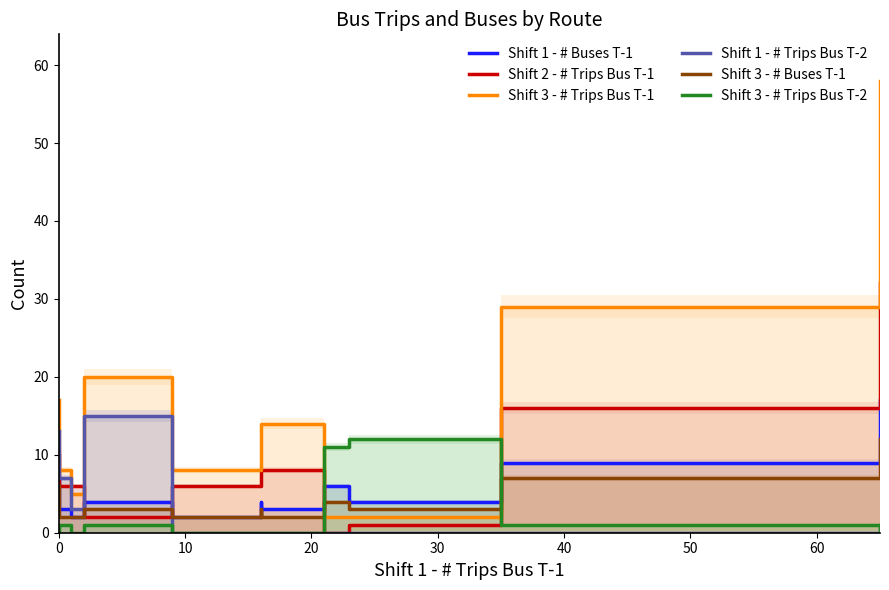

Does the chart display data point markers on the line(s)?

No